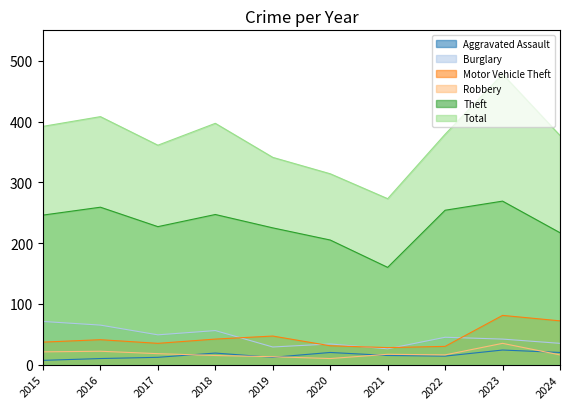

True or false: Burglary has a value of 14 at 2018.

False